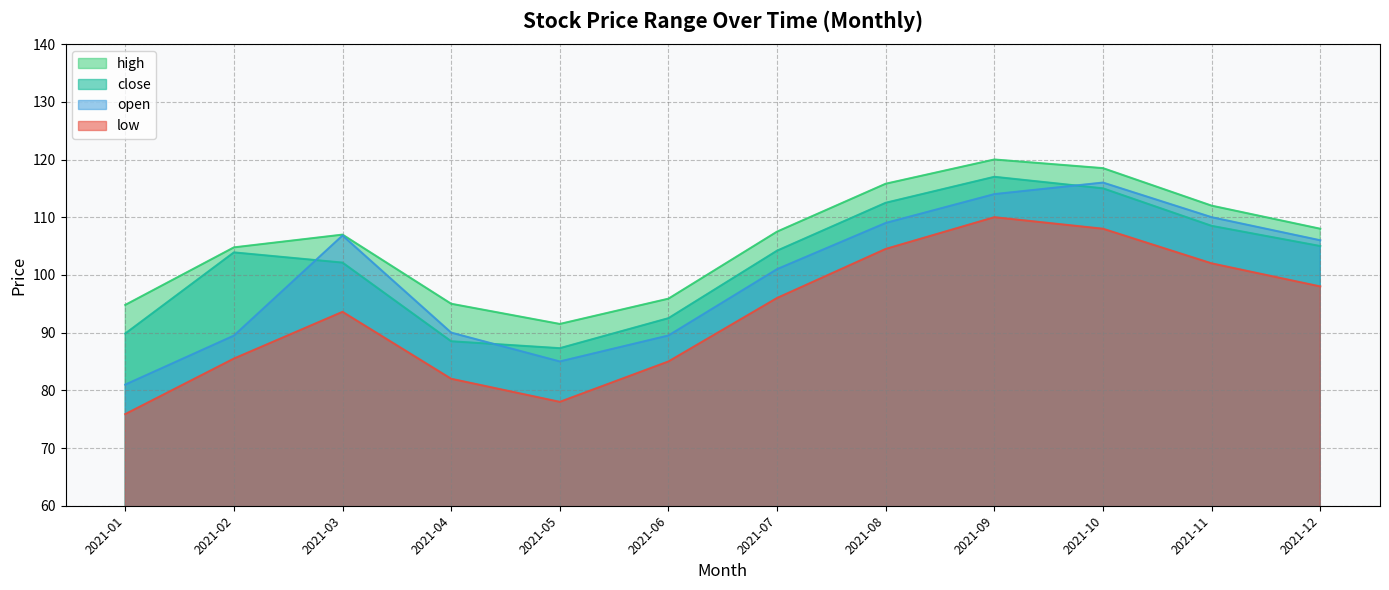

Rank the series by their average value, from highest to lowest.

high, close, open, low